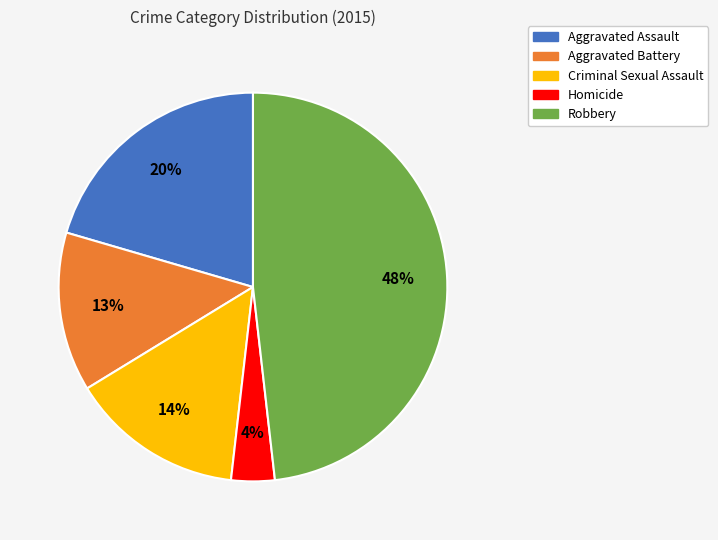

Do Aggravated Assault and Robbery together represent more than half of the pie?

Yes